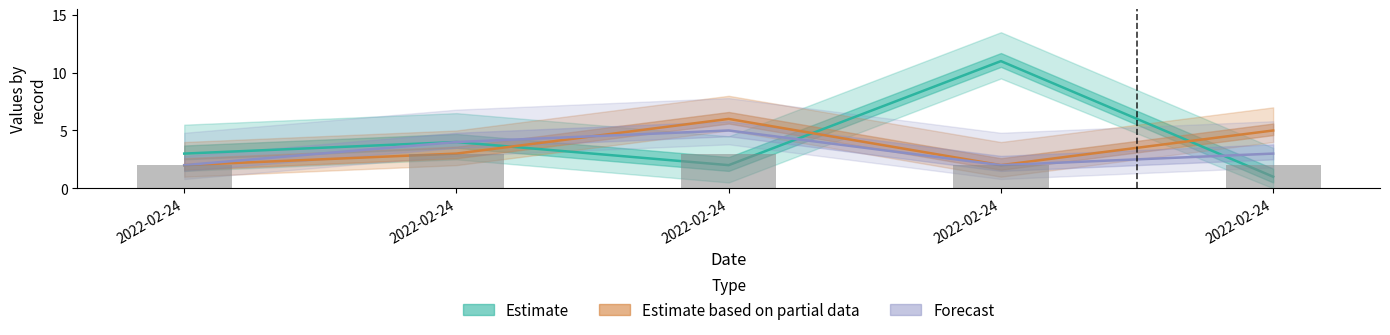

The Estimate based on partial data series shows 4 at 2022-02-24. True or false?

False